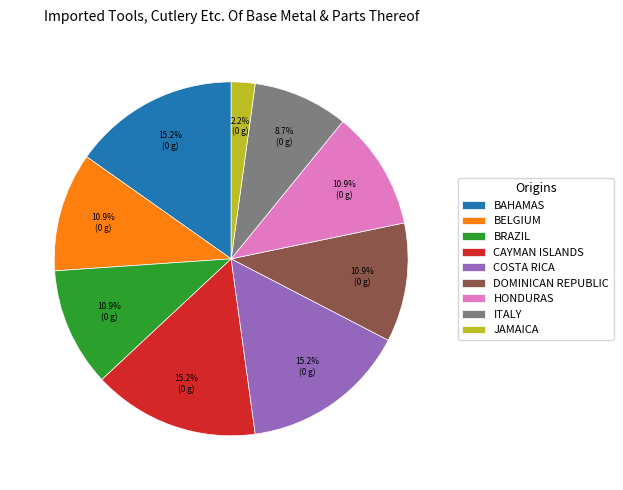

Is the sum of BAHAMAS and BELGIUM greater than half?

No